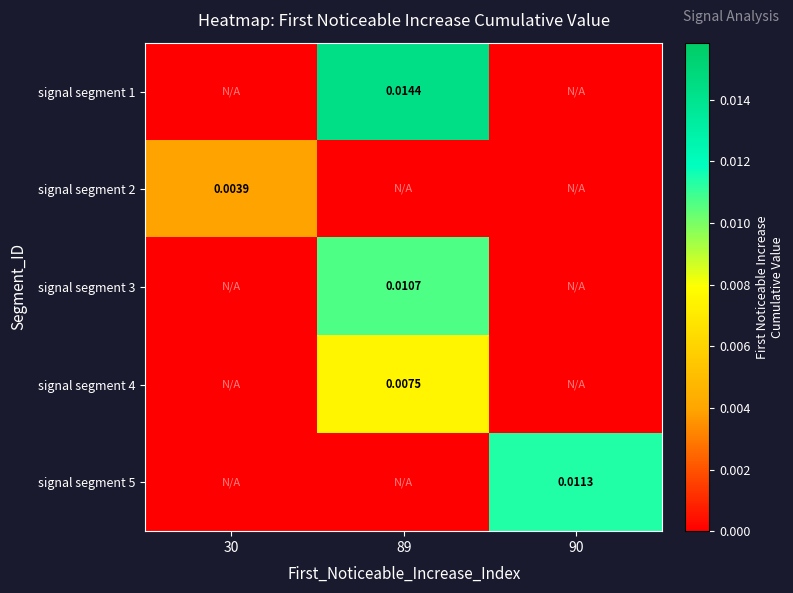

How many values in the signal segment 1 series exceed 0?

1